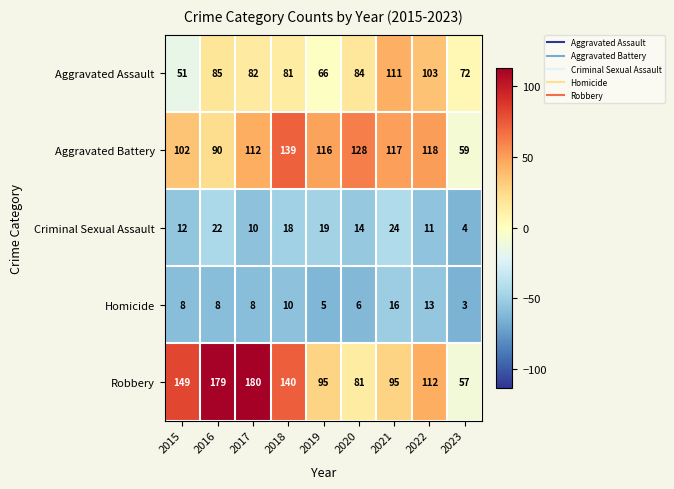

What is the total value across all series at 2021?

363